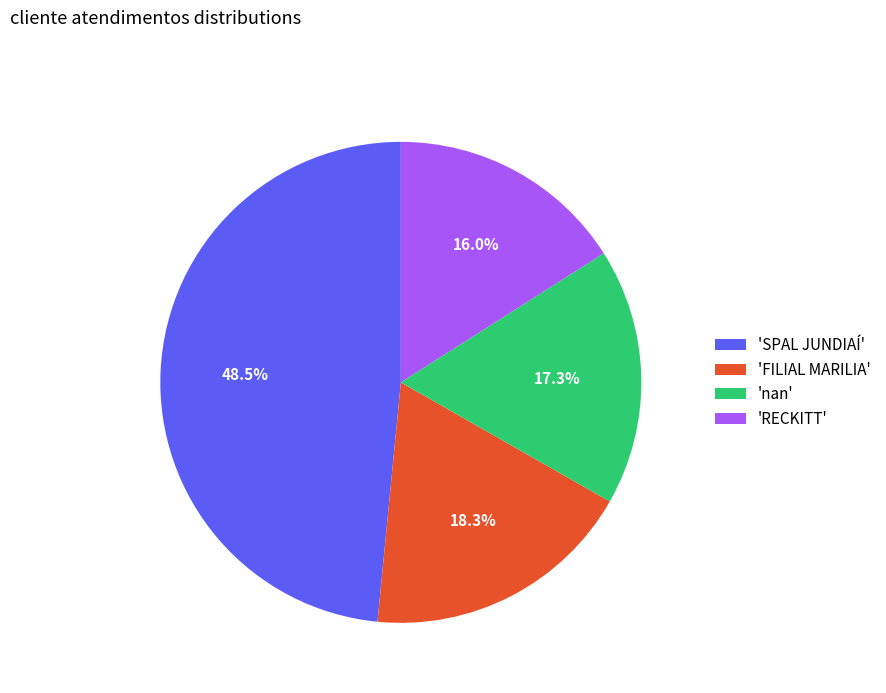

What percentage is NOT represented by 'RECKITT'?

84.0%